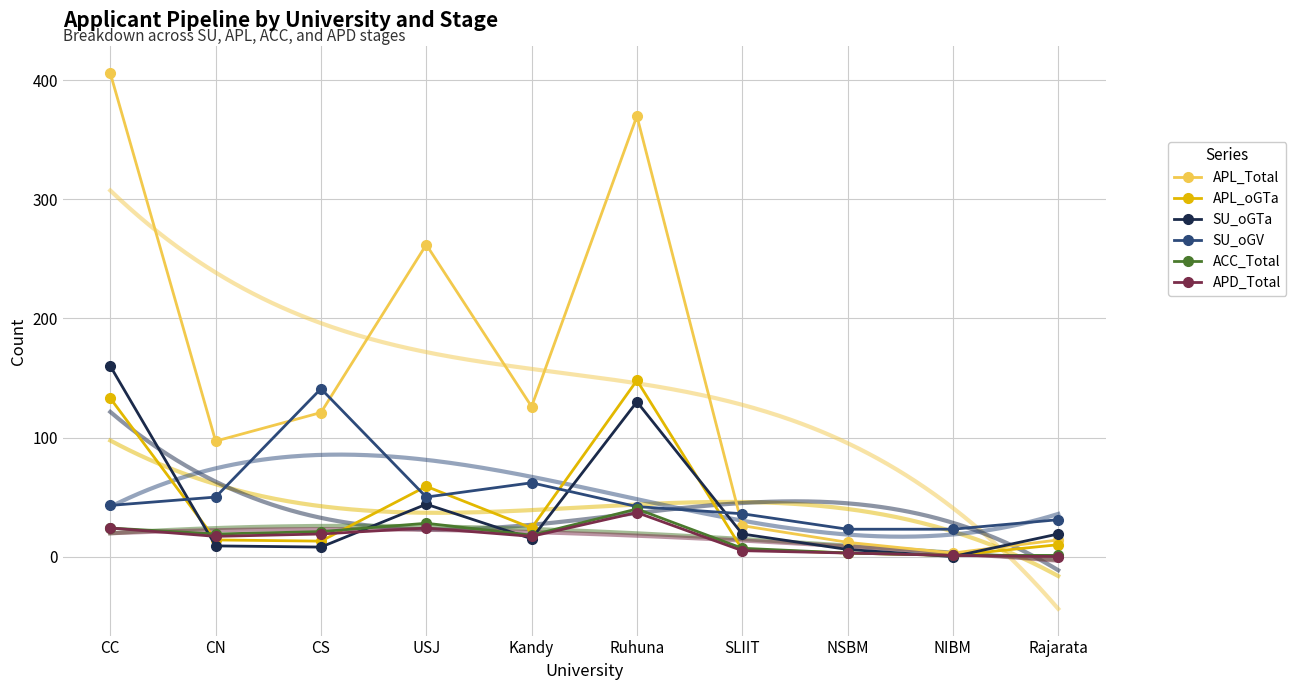

Between USJ and CN, which is larger?

USJ